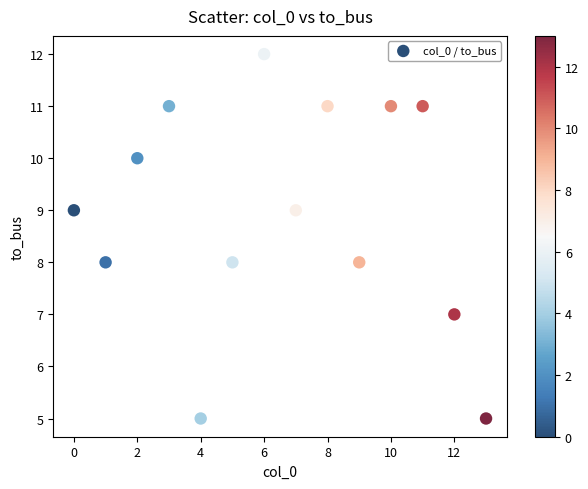

What is the range of Y values (max minus min)?

7